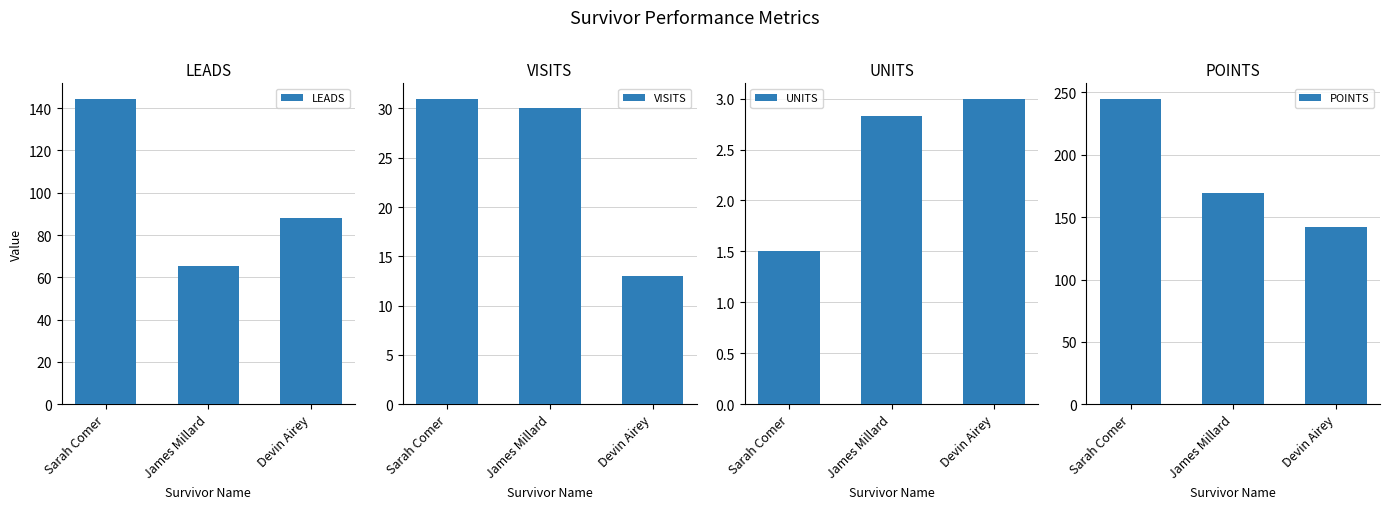

What is the value of the UNITS bar at the 2nd from the left?

2.8